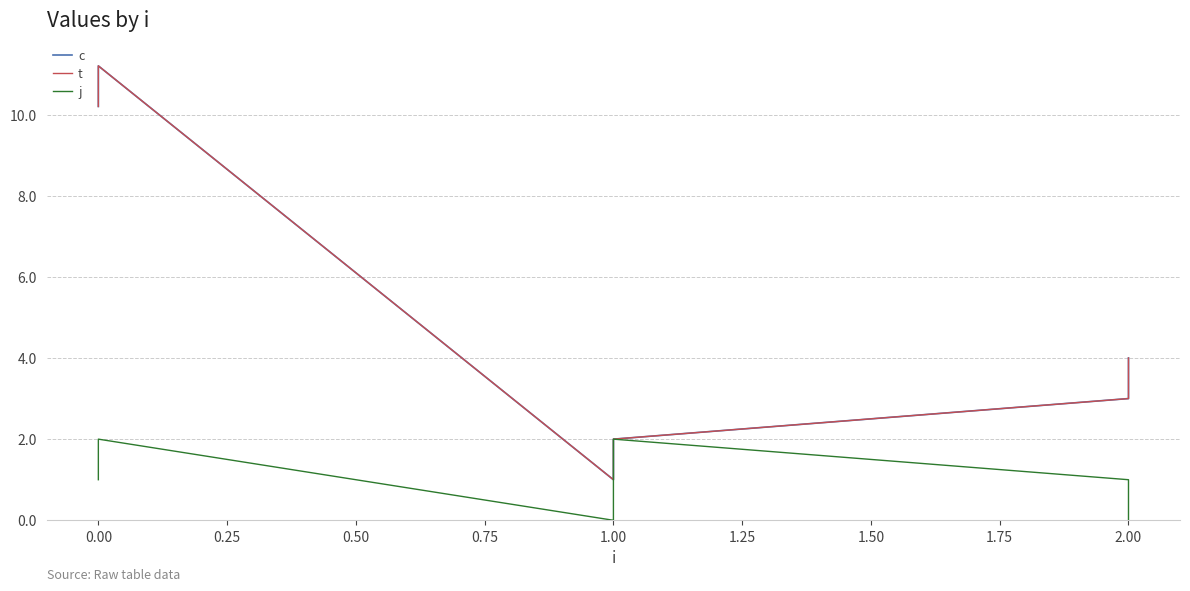

Count the number of categories in the chart.

6